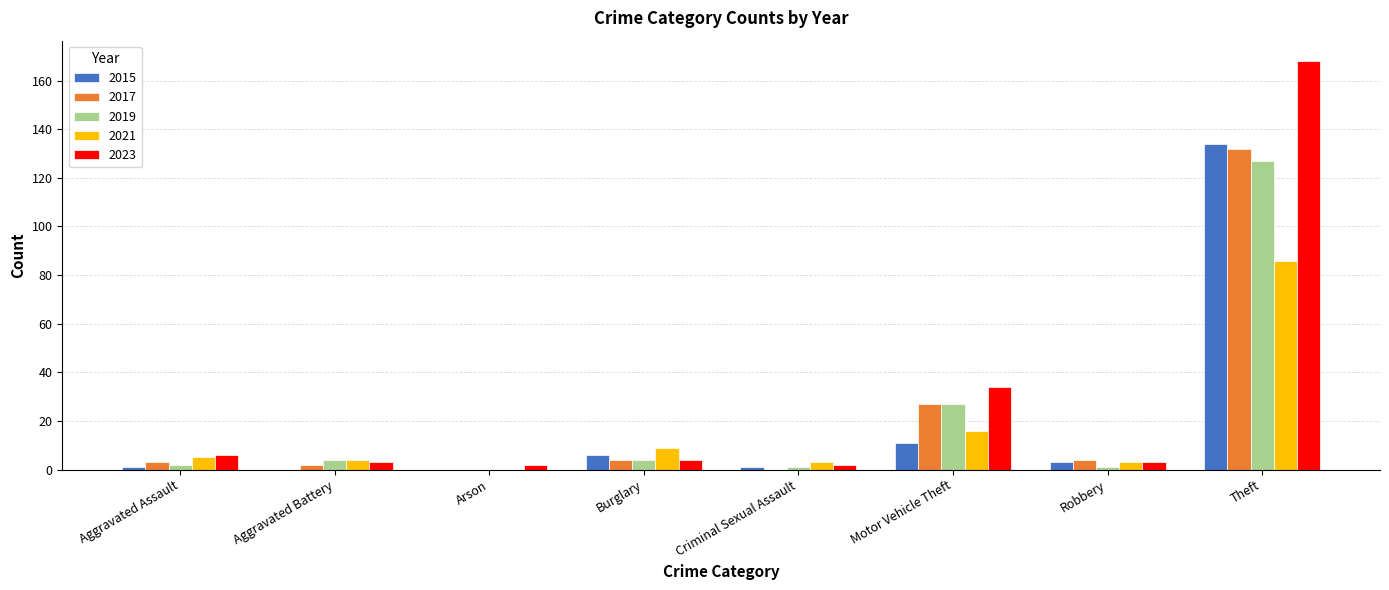

The 2017 series shows 233 at Theft. True or false?

False